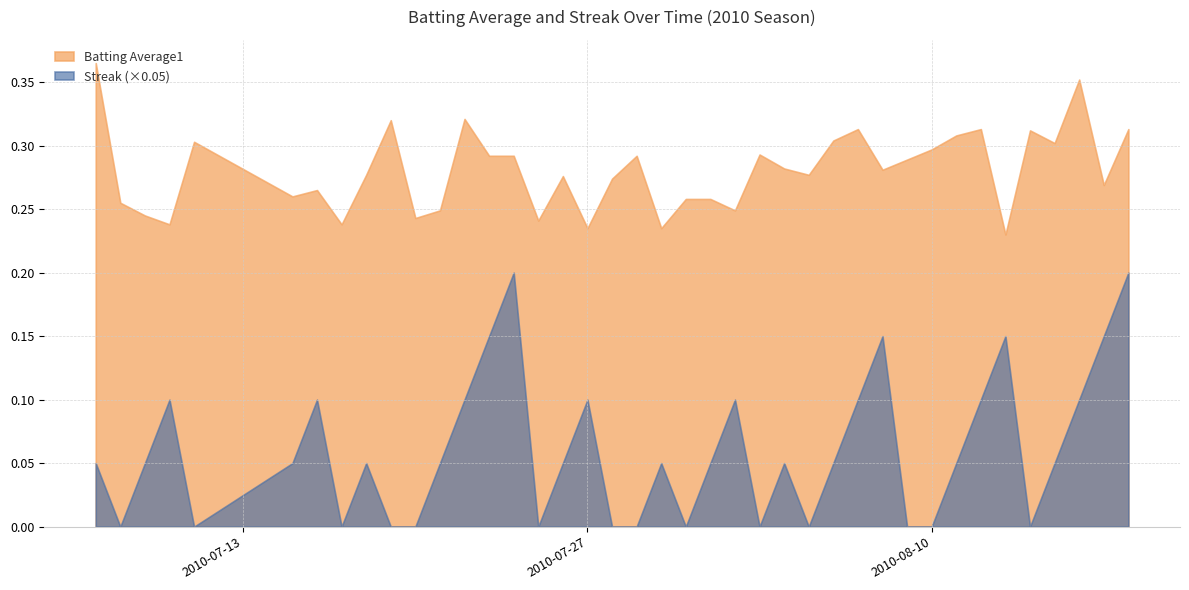

What is the average value of the Batting Average1 series?

0.3